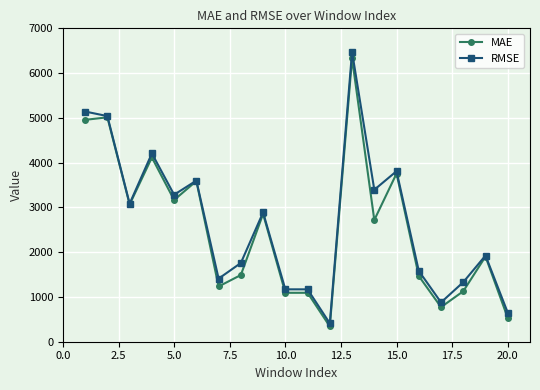

At how many categories does at least one series exceed 4013?

4